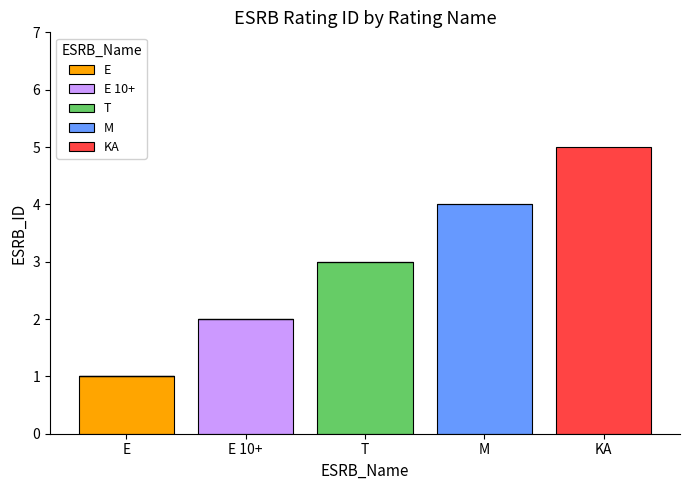

What is the total value across all series at M?

4